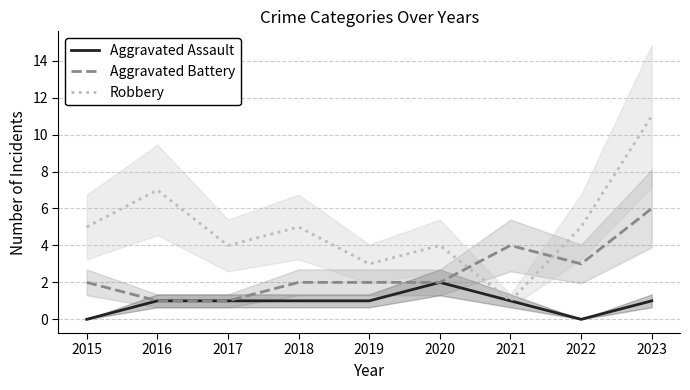

Is the value of Robbery at 2019 greater than the value of Aggravated Battery at 2019?

Yes